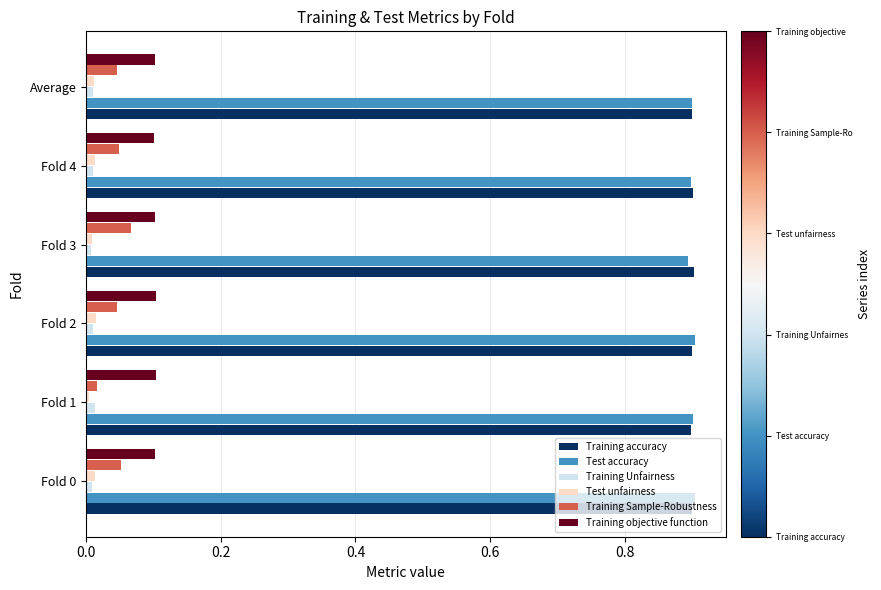

What is the greatest value displayed?

0.9